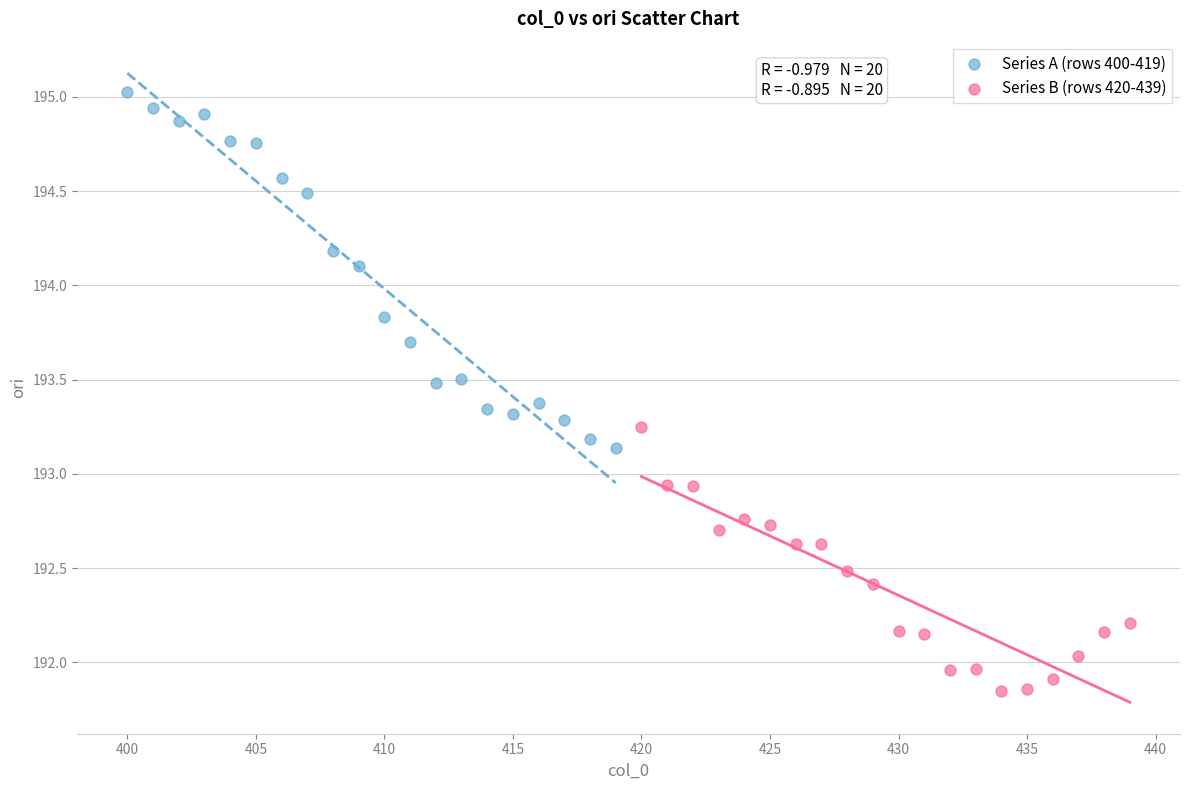

Which series reaches the minimum Y coordinate?

Series B (rows 420-439)